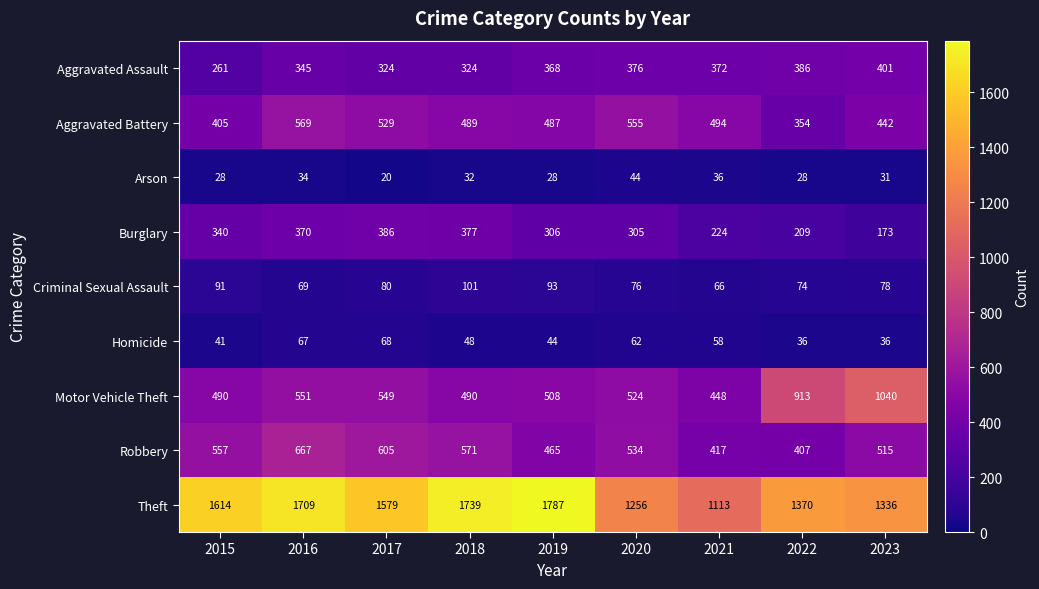

At which category does the chart reach its peak across all series?

2019